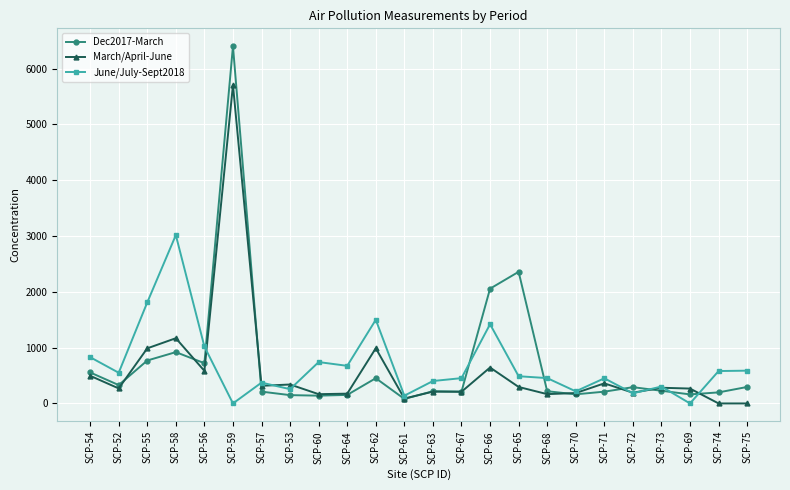

Is the value of Dec2017-March at SCP-64 greater than the value of June/July-Sept2018 at SCP-52?

No